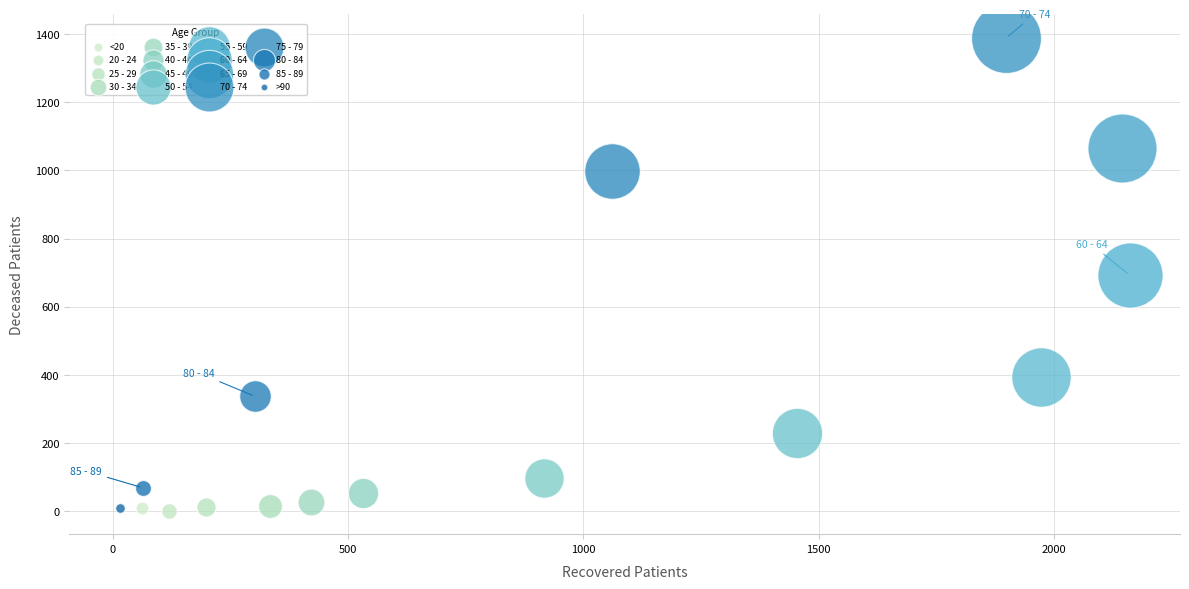

What are all the series names shown in the legend?

<20, 20 - 24, 25 - 29, 30 - 34, 35 - 39, 40 - 44, 45 - 49, 50 - 54, 55 - 59, 60 - 64, 65 - 69, 70 - 74, 75 - 79, 80 - 84, 85 - 89, >90